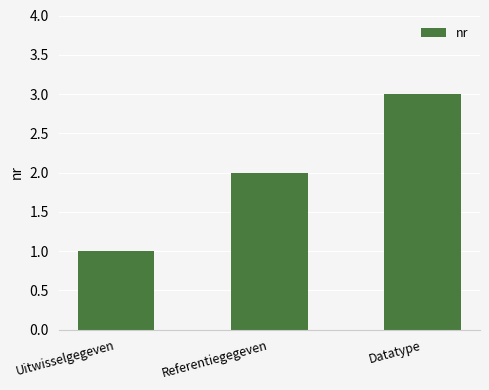

Rank the categories by value from highest to lowest.

Datatype, Referentiegegeven, Uitwisselgegeven